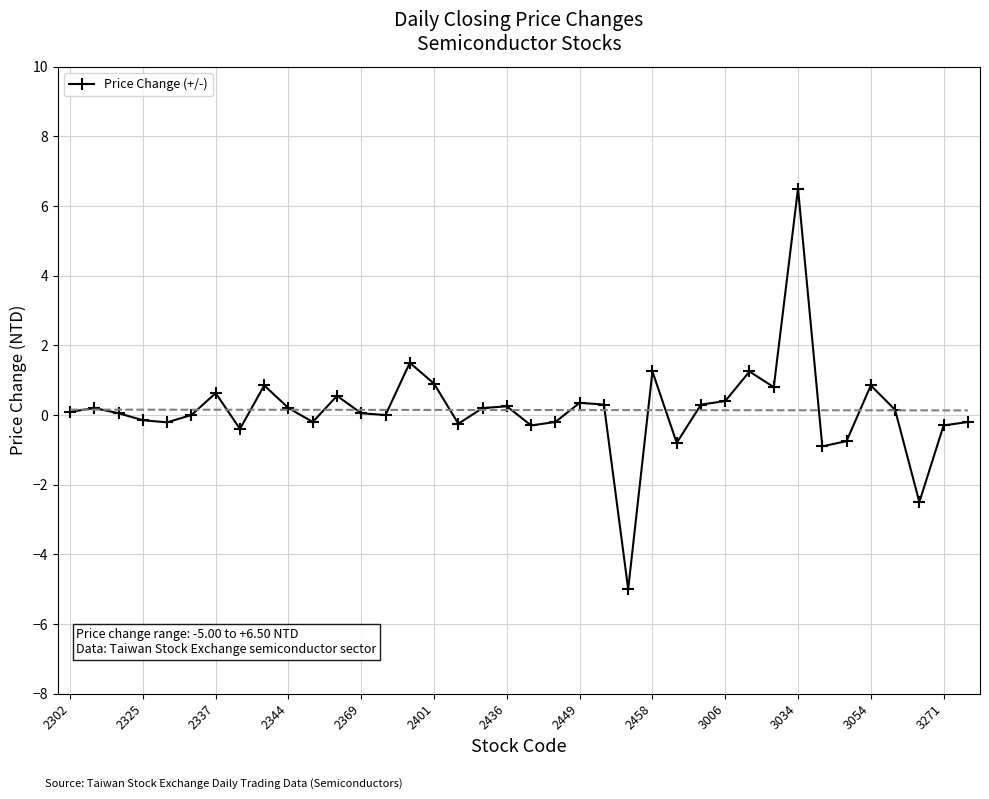

True or false: the data shows 0.1 at 34.

False